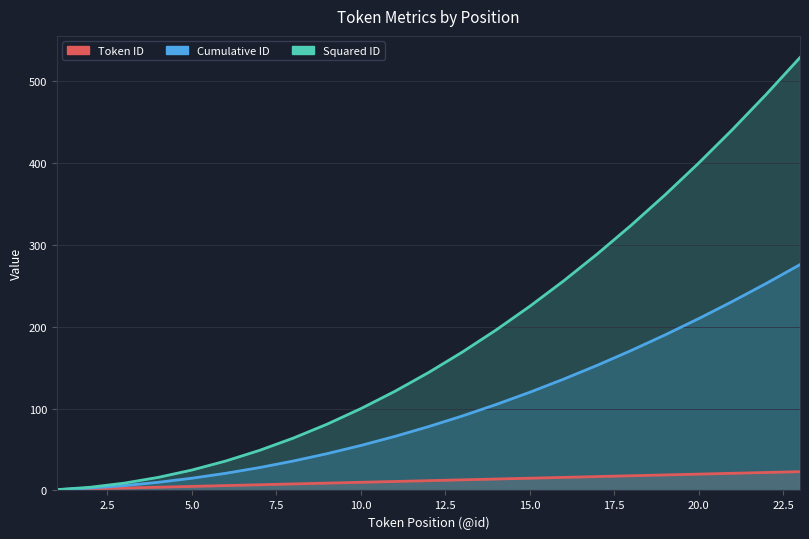

The value of Cumulative ID at 13 is 62. True or false?

False